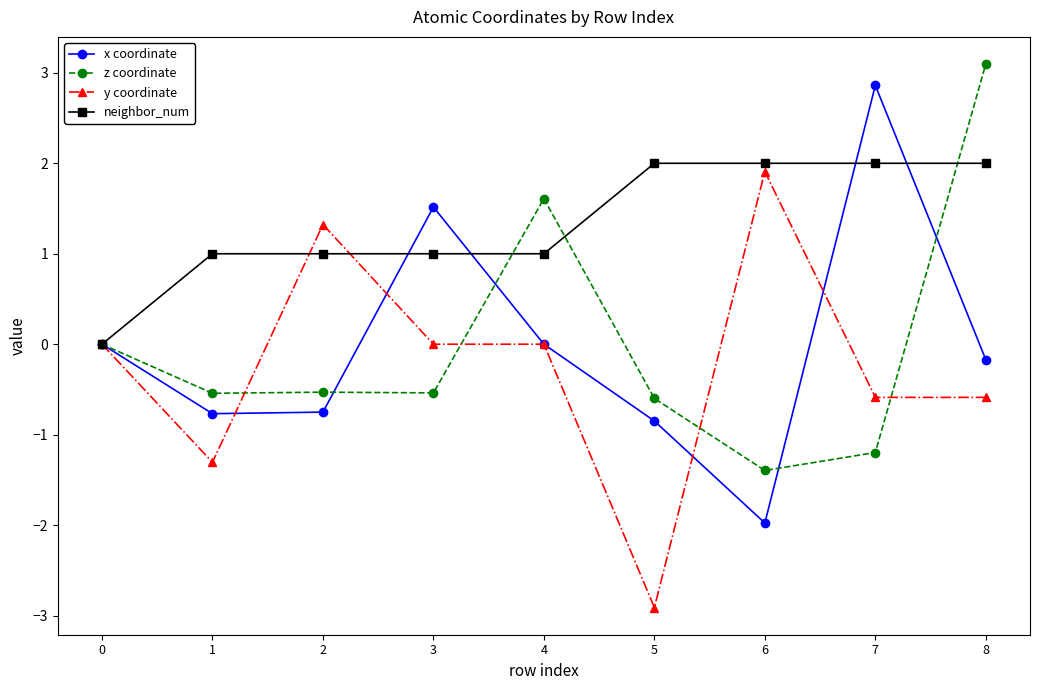

How many positive values does the neighbor_num series have?

8